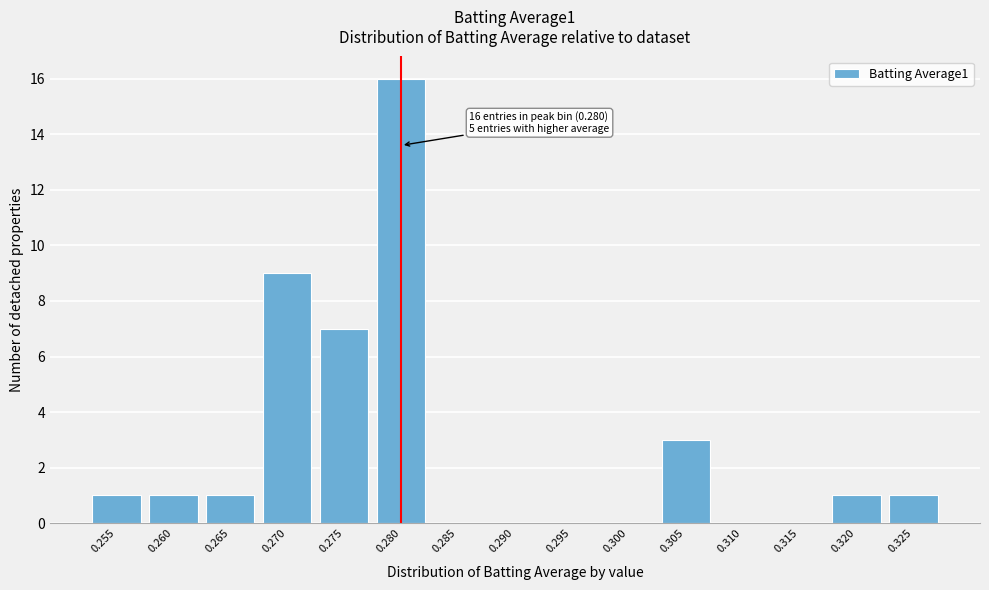

Reading left to right, what are all the values shown in this chart?

0.255=1	0.260=1	0.265=1	0.270=9	0.275=7	0.280=16	0.285=0	0.290=0	0.295=0	0.300=0	0.305=3	0.310=0	0.315=0	0.320=1	0.325=1